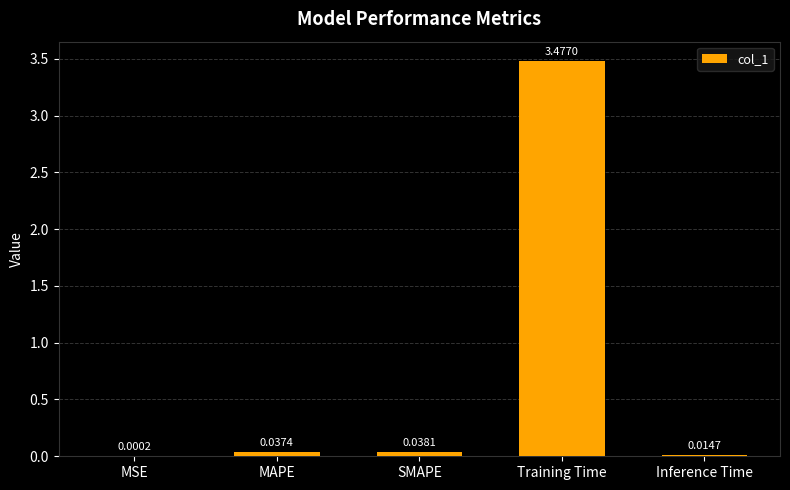

At which label is the value closest to 1?

SMAPE